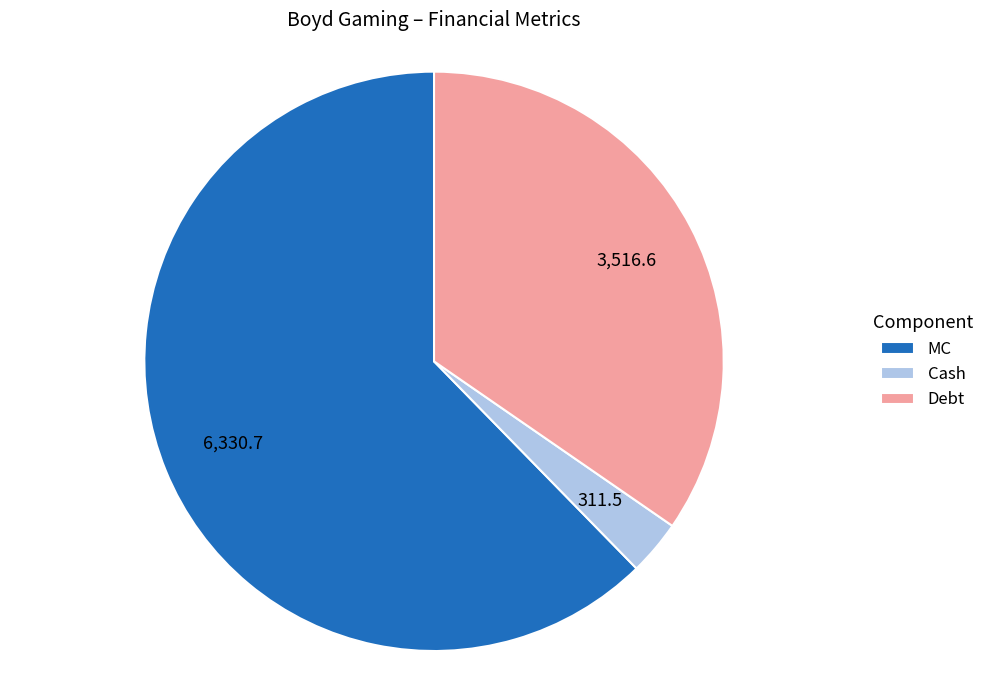

Which has a higher value, MC or Cash?

MC